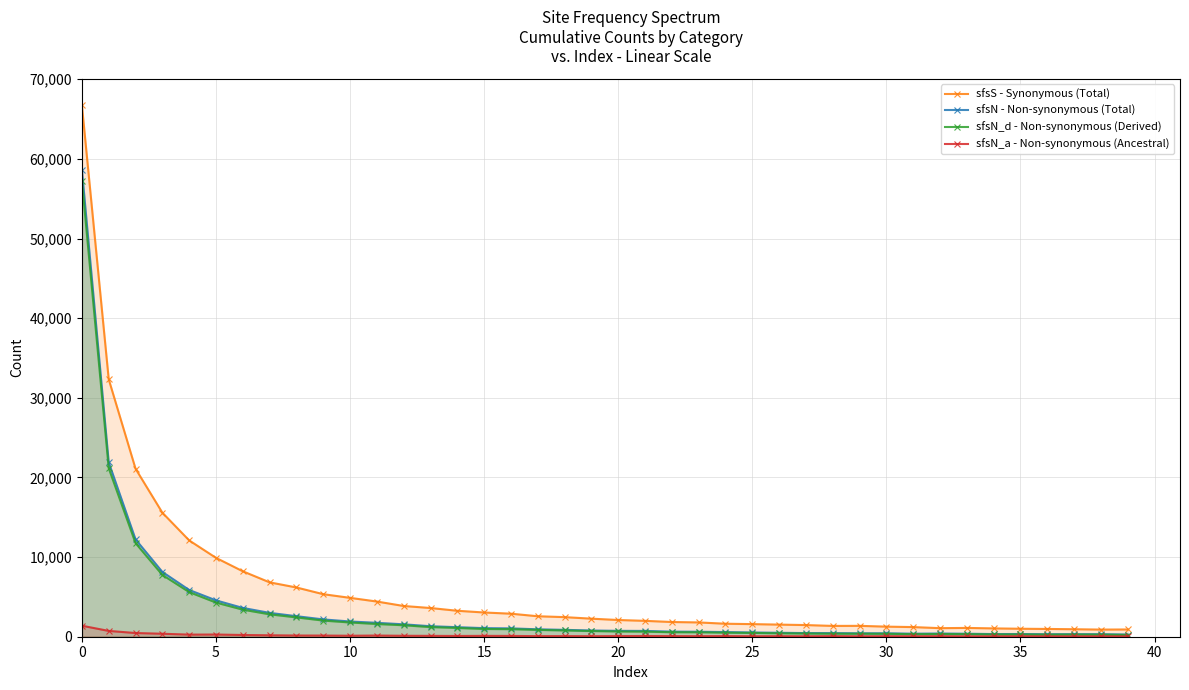

How many distinct data groups are displayed?

4